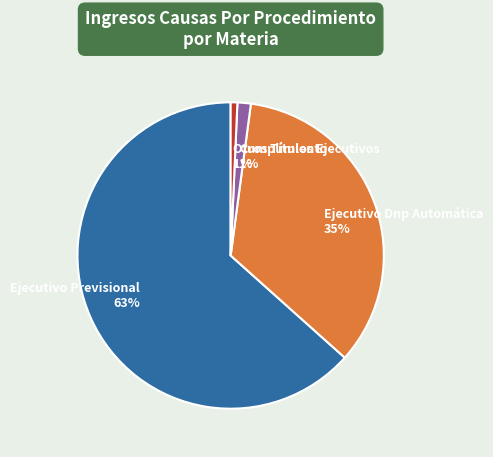

Which has a higher value, Otros Títulos Ejecutivos or Ejecutivo Dnp Automática?

Ejecutivo Dnp Automática